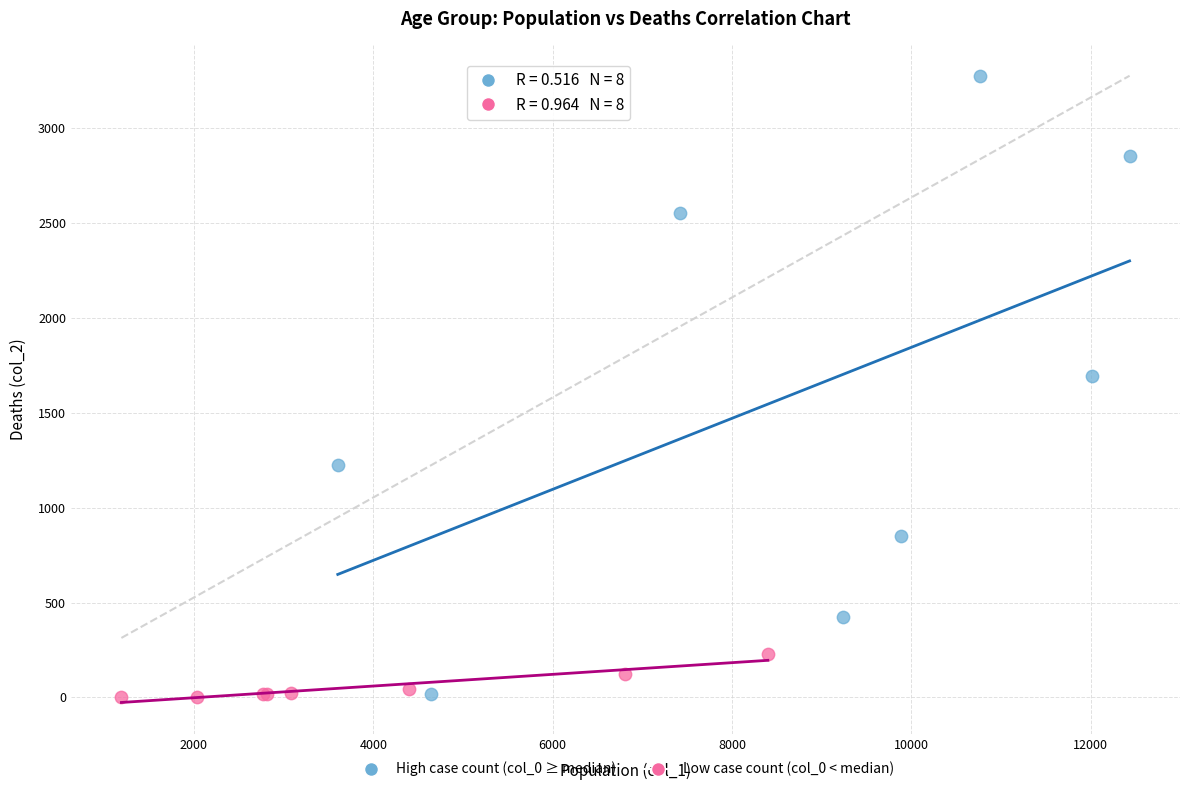

Which series has the largest Y range (max minus min)?

High case count (col_0 ≥ median)